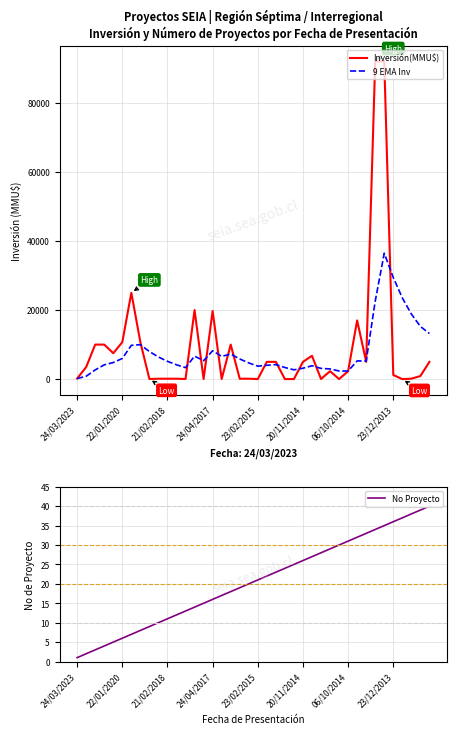

Does the chart display data point markers on the line(s)?

No